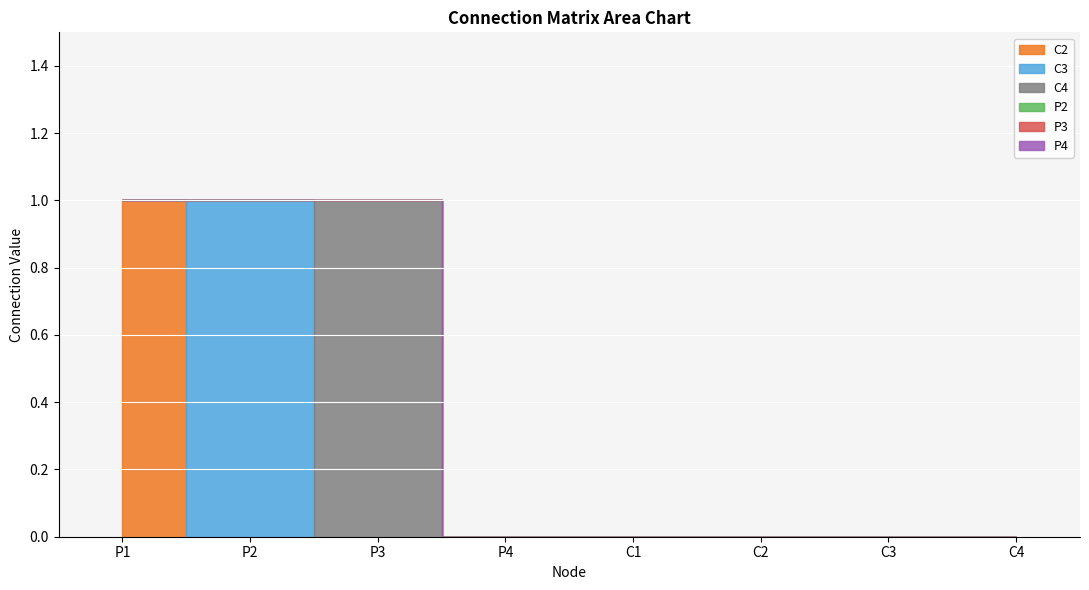

Is the value of P3 at P3 greater than the value of C3 at C1?

No